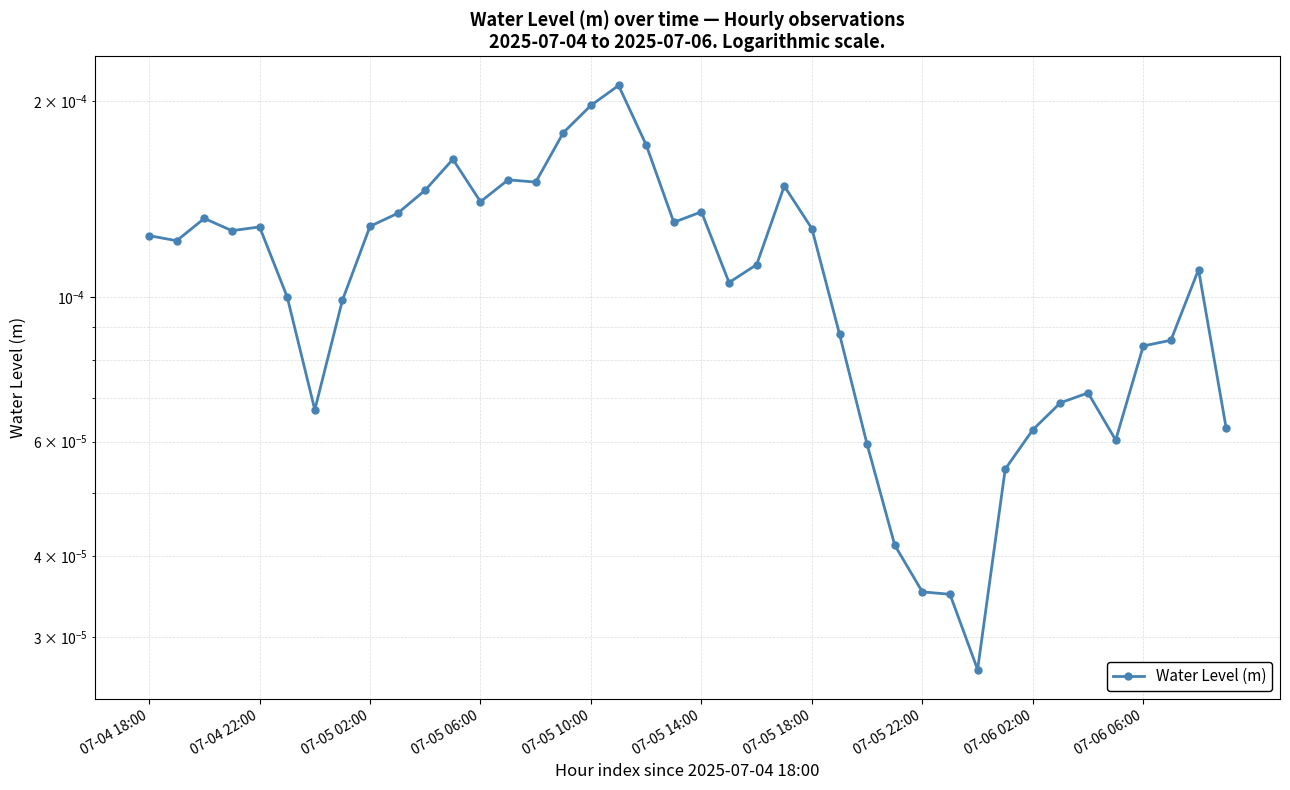

How many lines are shown in the chart?

1